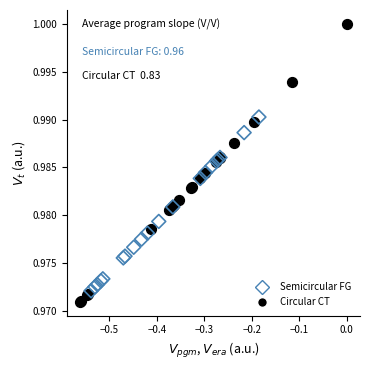

Which series contains the highest Y value?

Circular CT